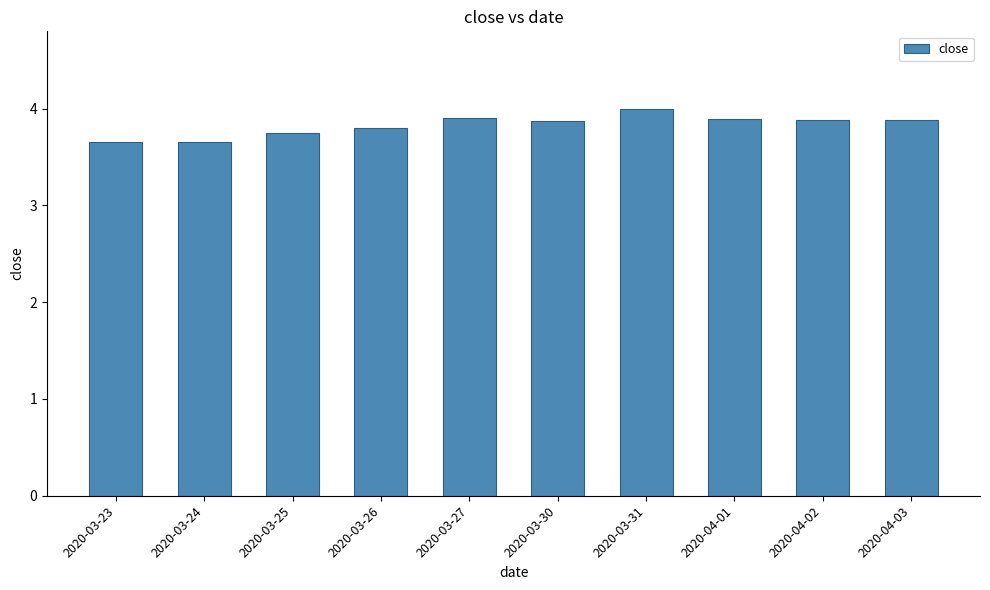

Is it true that the value at 2020-03-31 is 2.3?

False